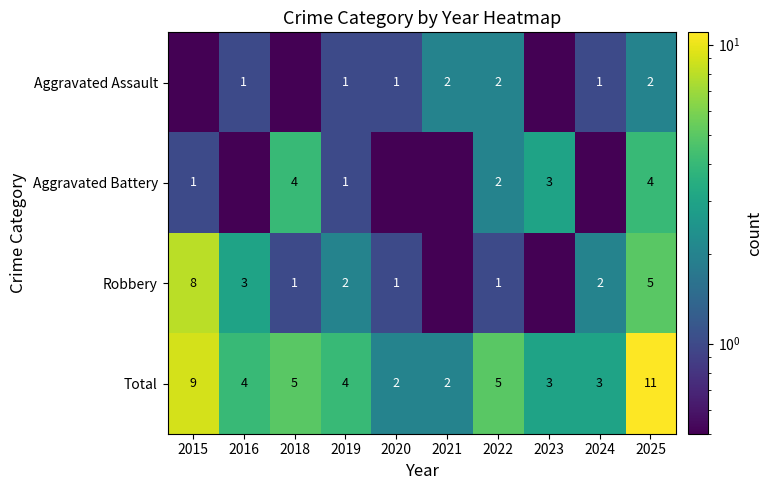

At 2025, list the series in order from smallest to largest.

Aggravated Assault, Aggravated Battery, Robbery, Total